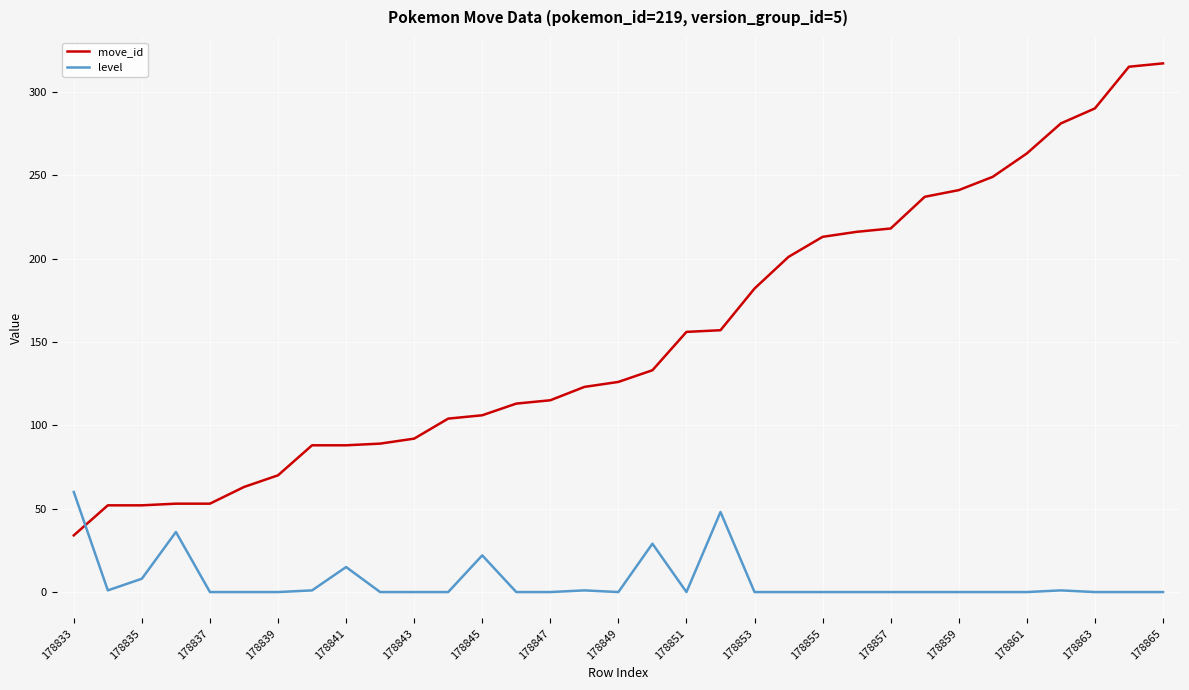

What is the difference between the maximum and minimum values in the move_id series?

283